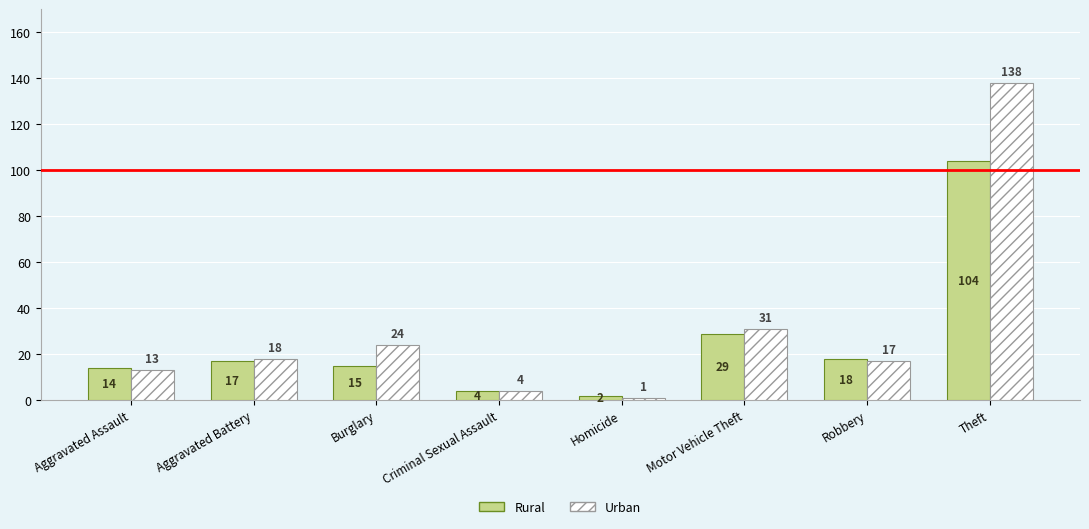

At which category does the chart reach its peak across all series?

Theft